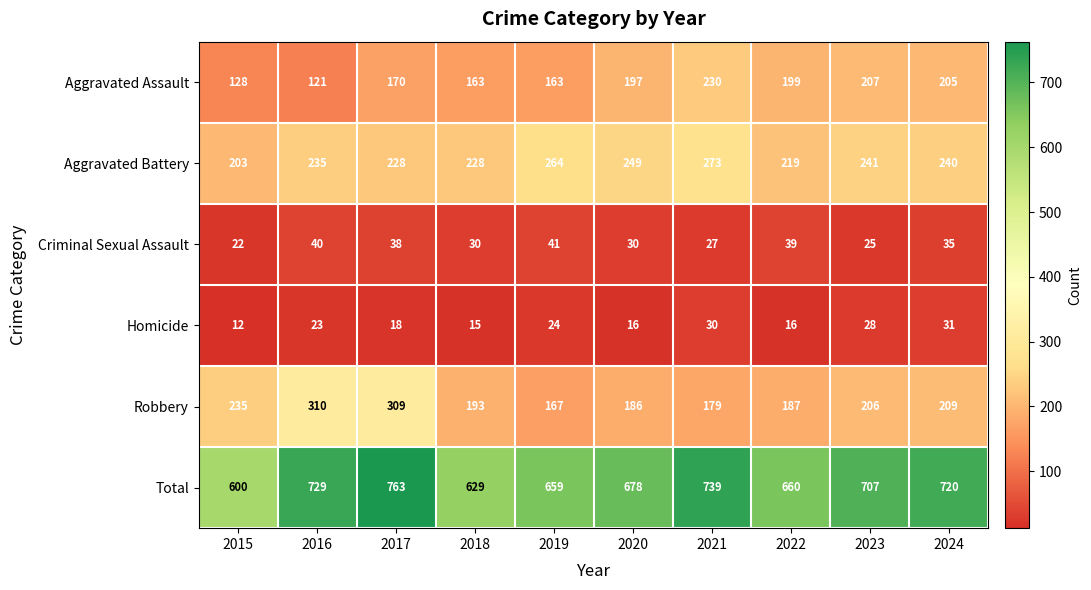

Which series has the widest spread of values?

Total